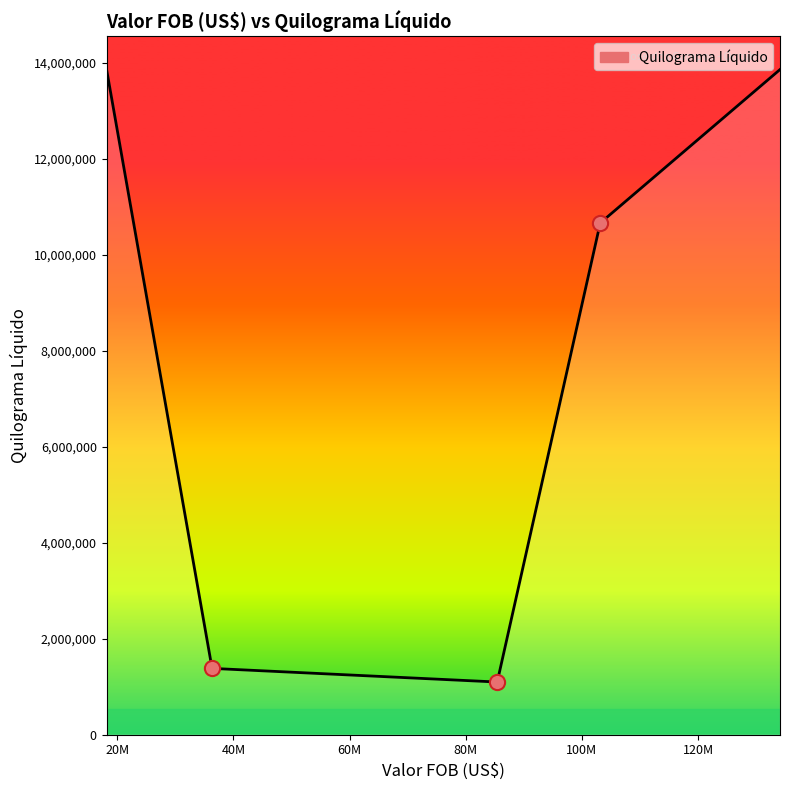

What is the average value?

8170224.1